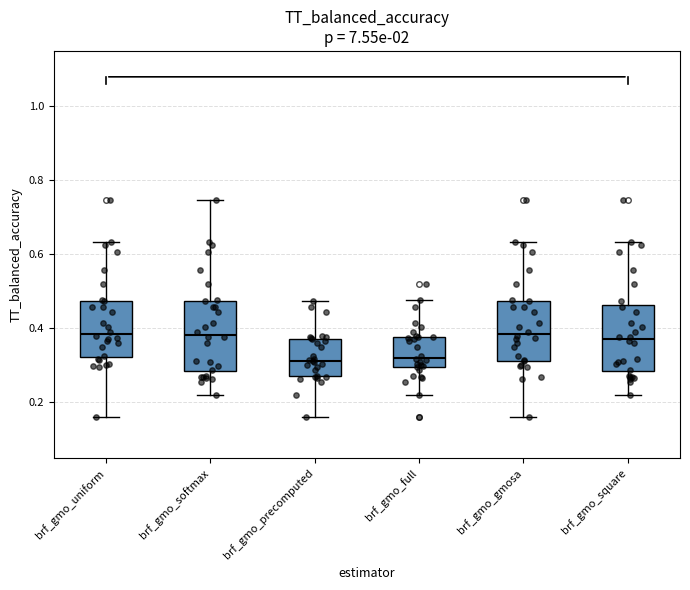

Reading left to right, transcribe this box plot: for each box, give where its median line is, the range the box spans, and where its two whiskers end, as read against the y-axis. The values are not printed on the chart, so give them approximately, as read against the axis.

brf_gmo_uniform: median 0.38, box 0.32 to 0.48, whiskers 0.16 to 0.64
brf_gmo_softmax: median 0.38, box 0.28 to 0.48, whiskers 0.22 to 0.74
brf_gmo_precomputed: median 0.32, box 0.28 to 0.38, whiskers 0.16 to 0.48
brf_gmo_full: median 0.32, box 0.30 to 0.38, whiskers 0.22 to 0.48
brf_gmo_gmosa: median 0.38, box 0.32 to 0.48, whiskers 0.16 to 0.64
brf_gmo_square: median 0.38, box 0.28 to 0.46, whiskers 0.22 to 0.64